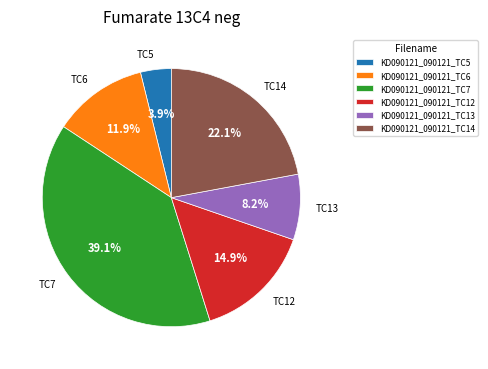

To the nearest percent, what is the average slice percentage?

17%